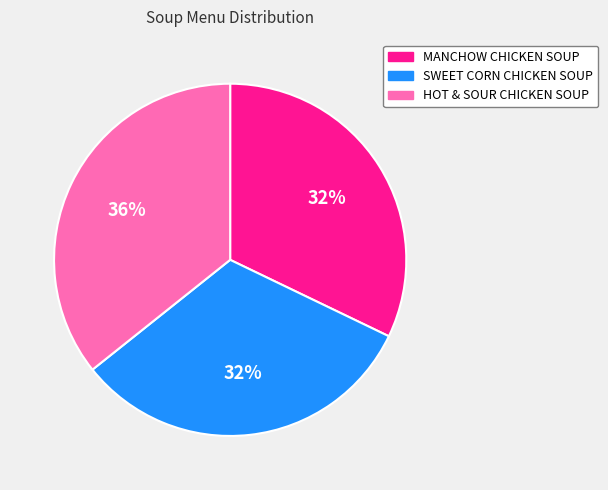

True or false: MANCHOW CHICKEN SOUP accounts for 40% of the total.

False